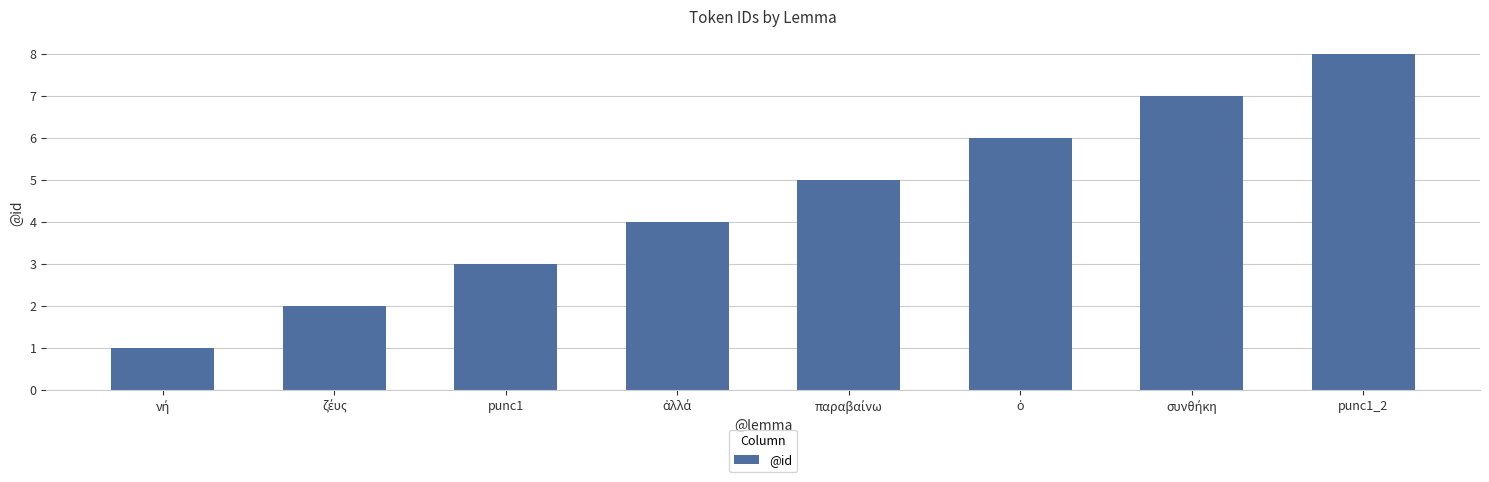

The chart shows a value of 8 at punc1_2. True or false?

True